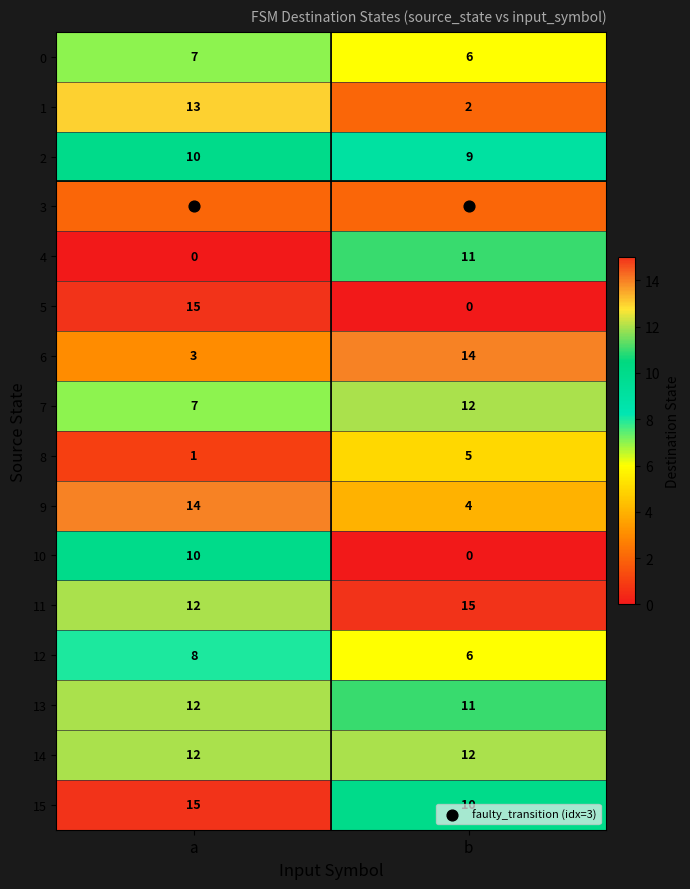

Which series has the largest range (max minus min)?

5